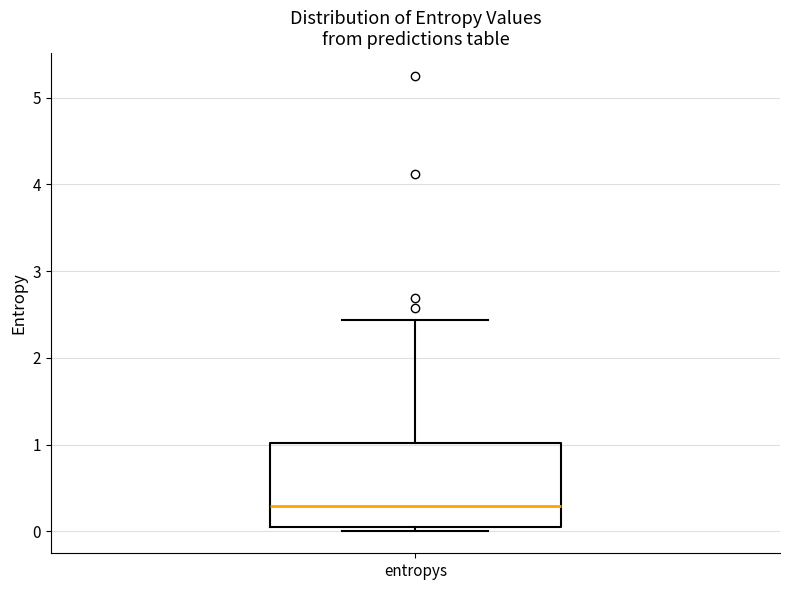

Read this box plot against the y-axis: the position of the median line, the range covered by the box, and the ends of both whiskers. The values are not printed on the chart, so give them approximately, as read against the axis.

median 0.3, box 0.1 to 1.0, whiskers 0.0 to 2.4